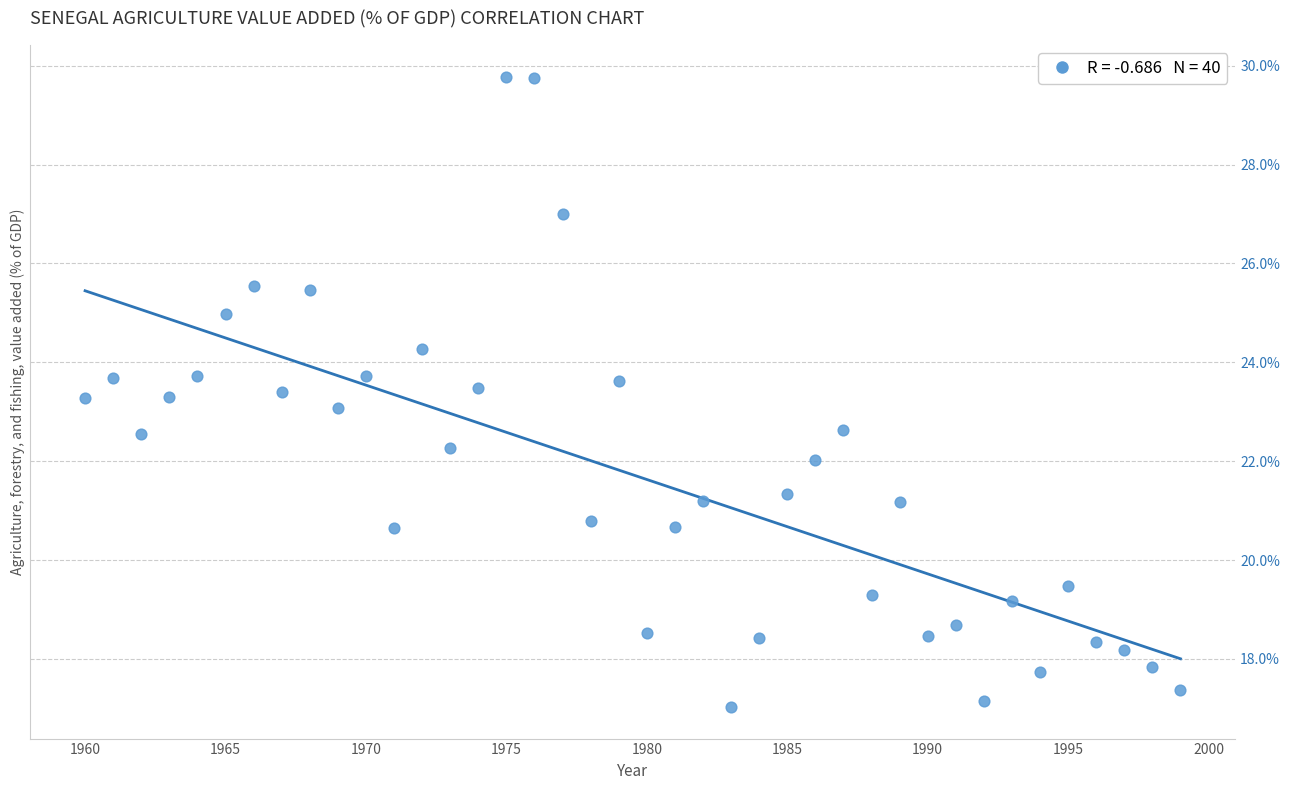

What is the range of X values (max minus min)?

39.0